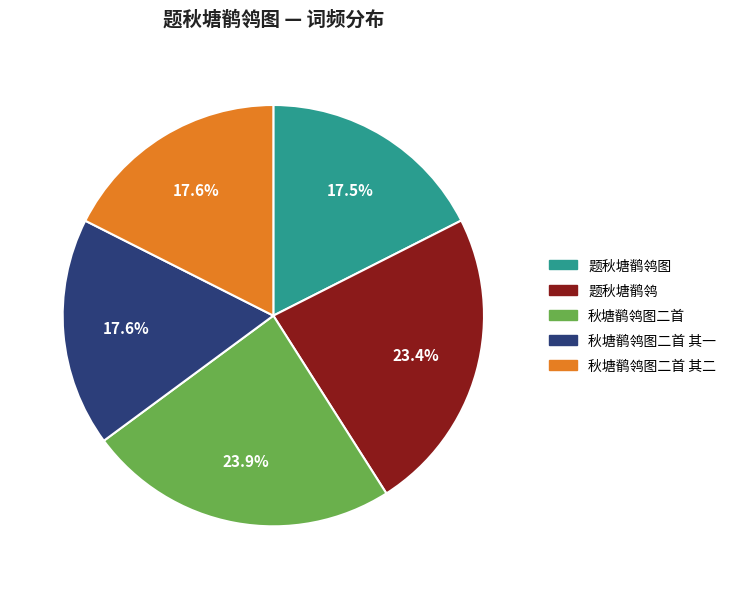

How many segments does this pie chart have?

5